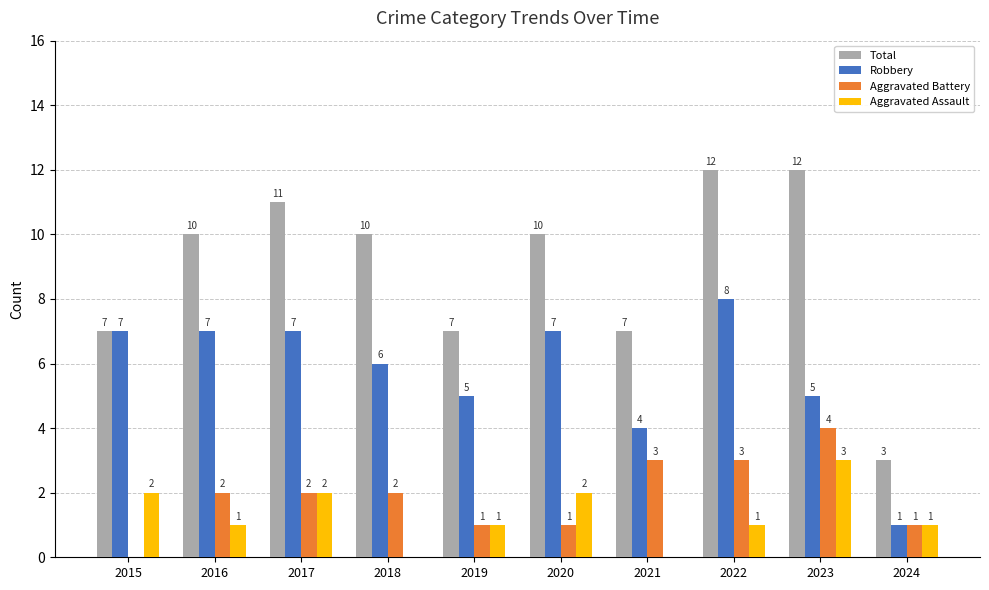

Are the bars horizontal?

No